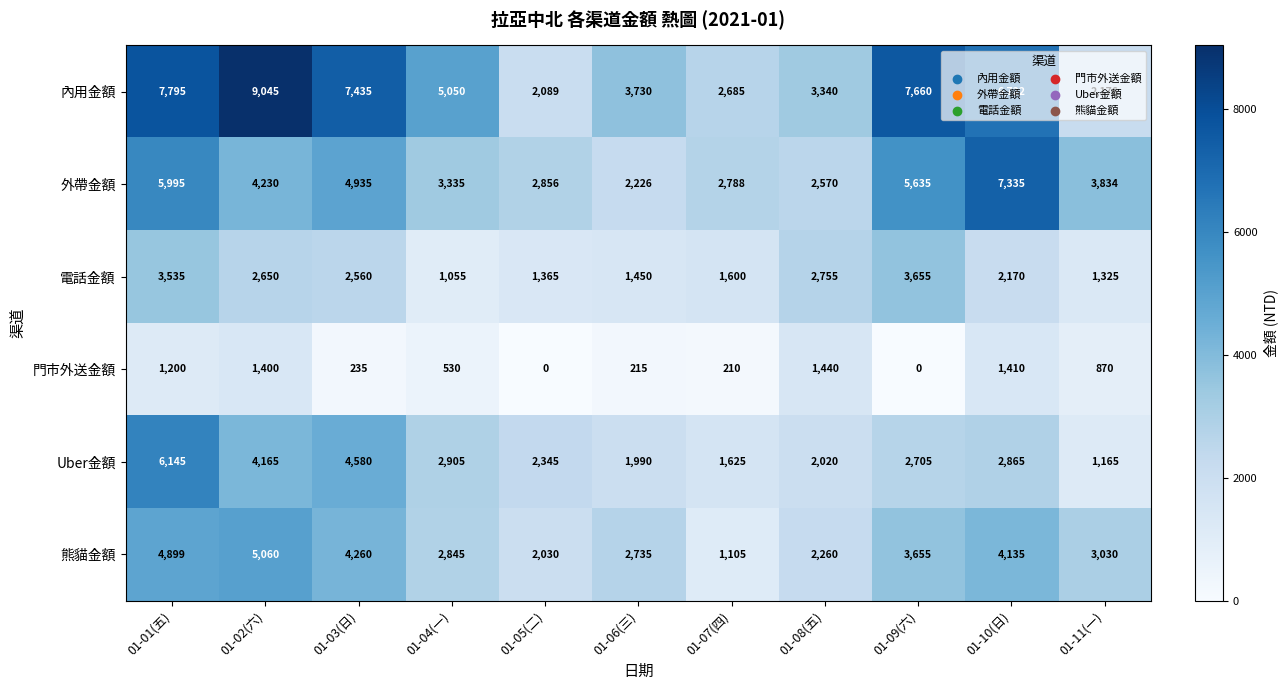

True or false: 內用金額 has a value of 3025 at 01-05(二).

False